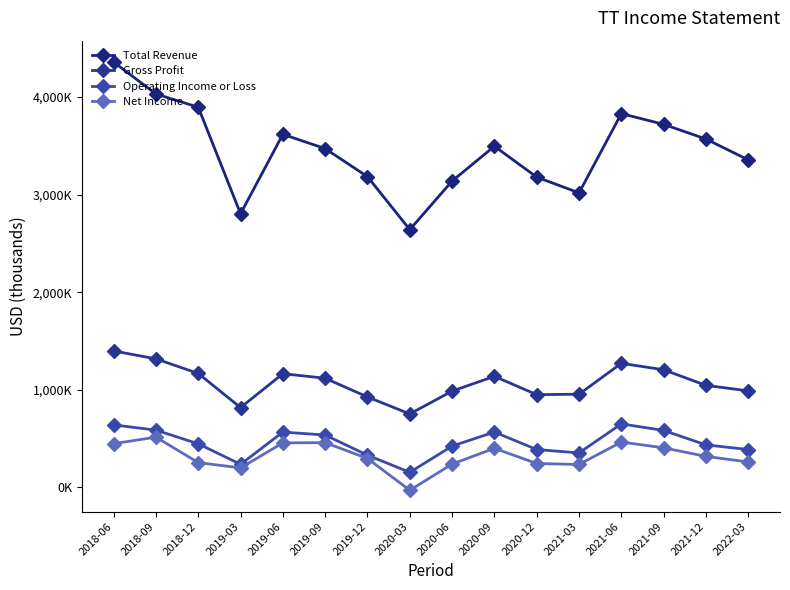

What is the difference between the maximum and second lowest values in the Operating Income or Loss series?

414500